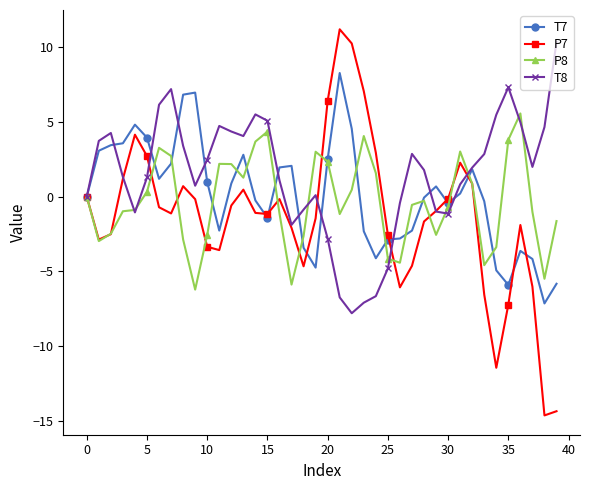

True or false: P7 has more than 1 interior local peaks.

True